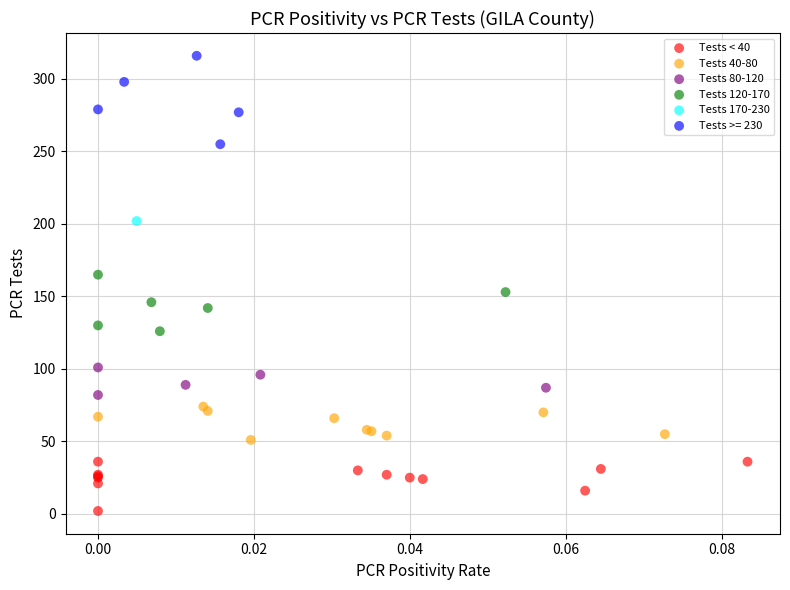

Which series reaches the maximum Y coordinate?

Tests >= 230